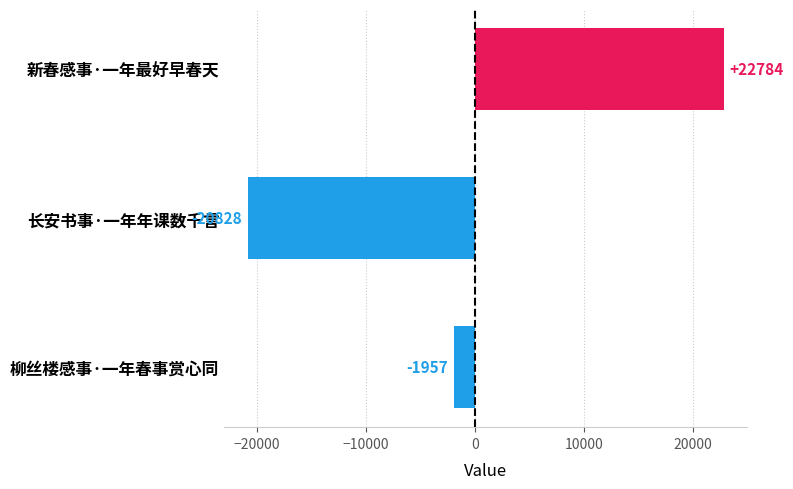

How many values are below zero?

2